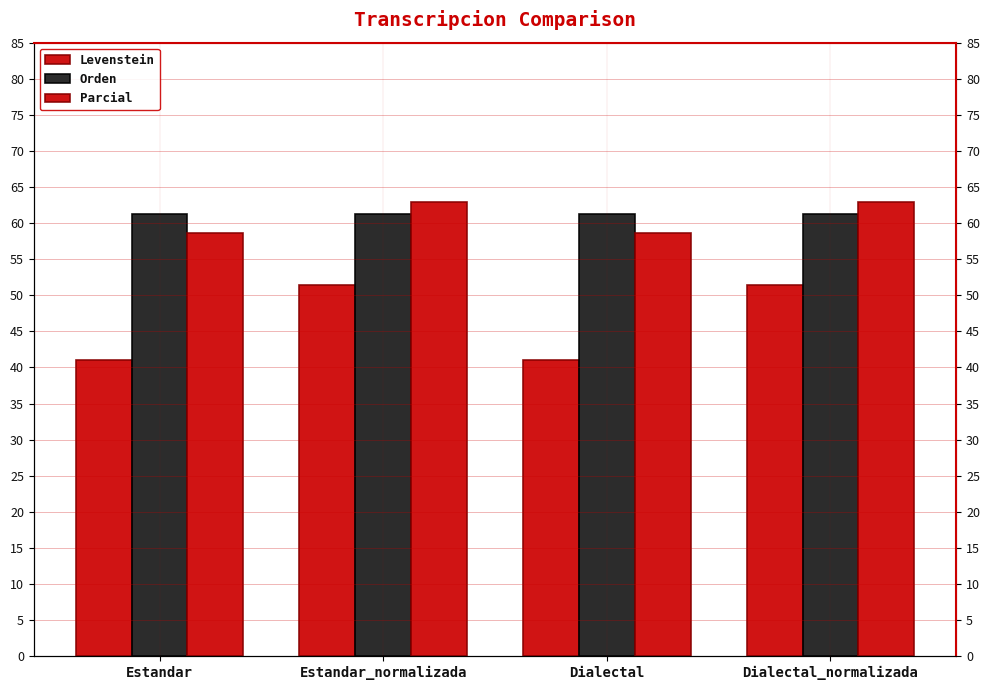

What is the maximum value for Orden?

61.3